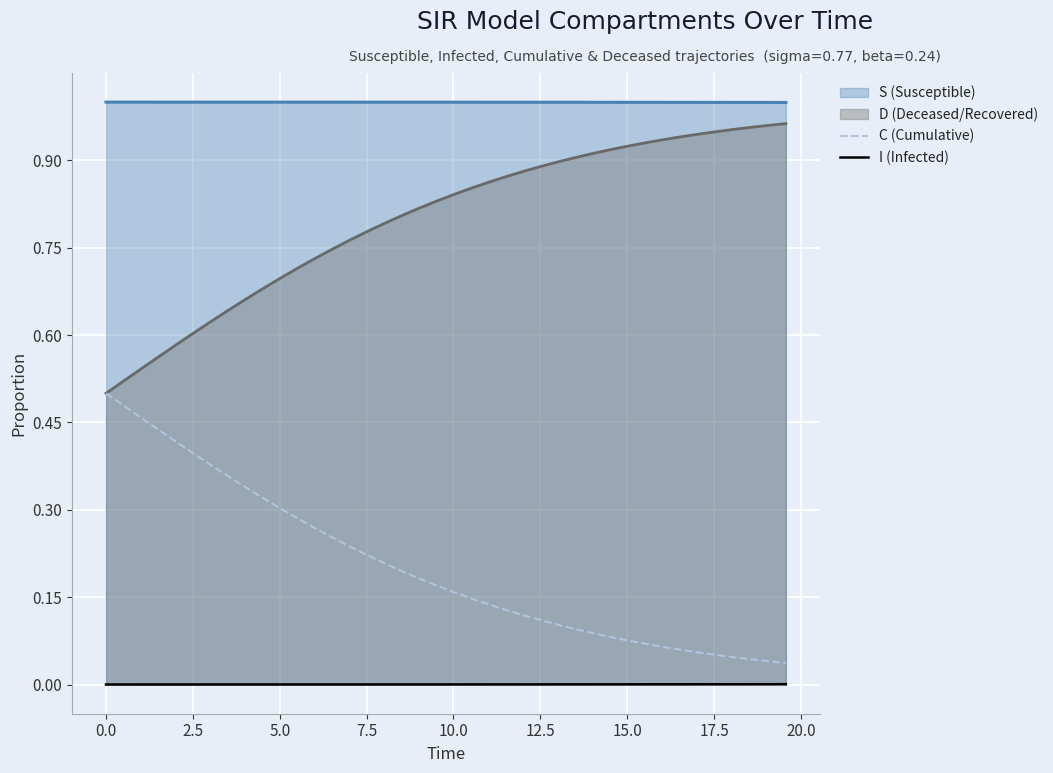

Rank the series by their average value, from lowest to highest.

I (Infected), C (Cumulative), D (Deceased/Recovered), S (Susceptible)